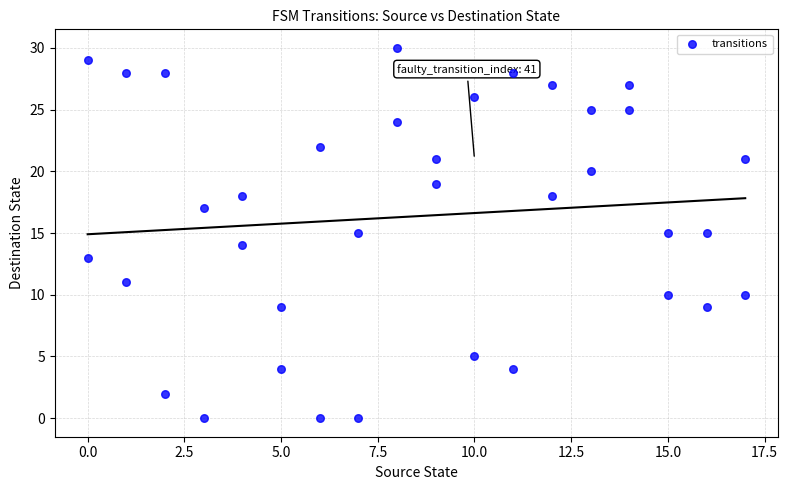

What is the range of X values (max minus min)?

17